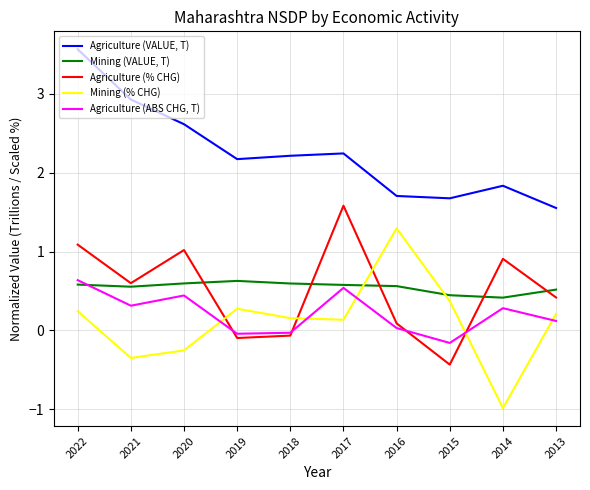

Which series has the largest total across all categories?

Agriculture (VALUE, T)